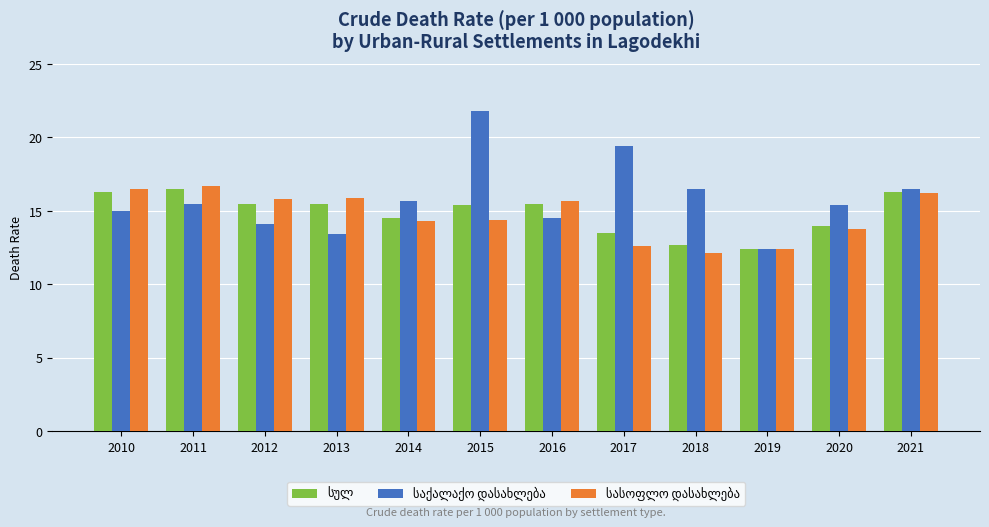

What is the greatest value displayed?

21.8